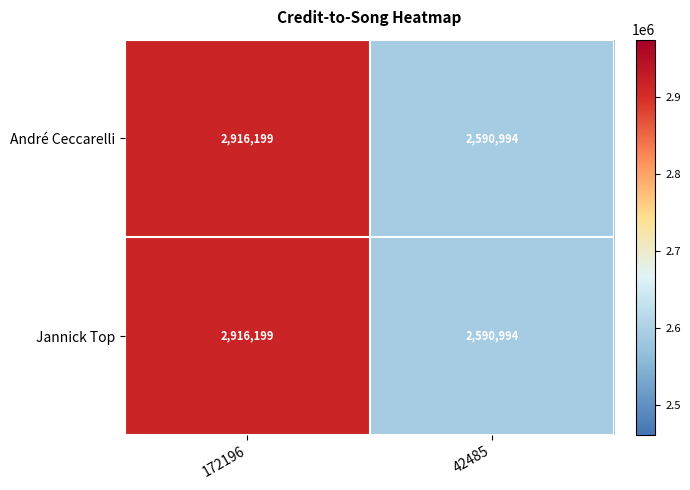

How many values in the André Ceccarelli series are below 2916199?

1